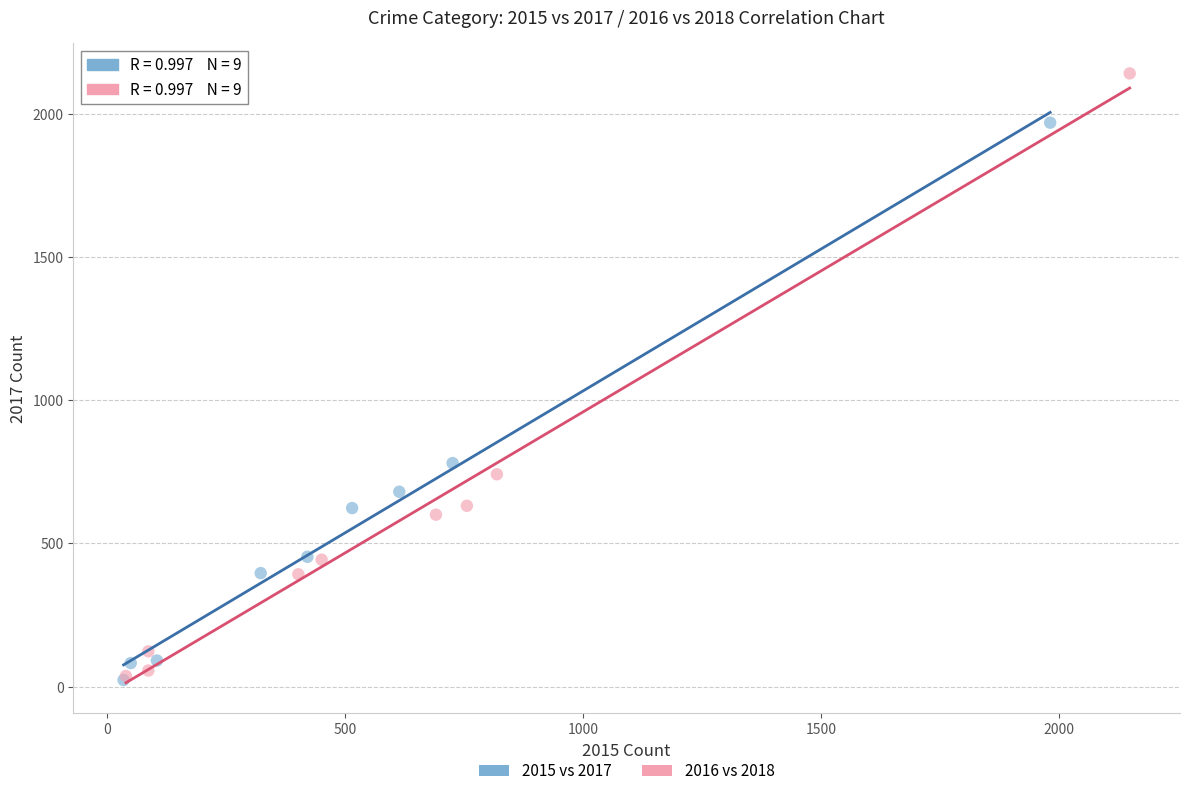

What are all the series names shown in the legend?

2015 vs 2017, 2016 vs 2018